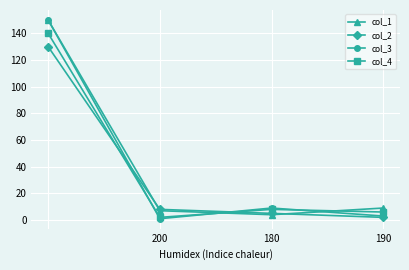

Which series ends up on top after the final intersection of col_4 and col_2?

col_4